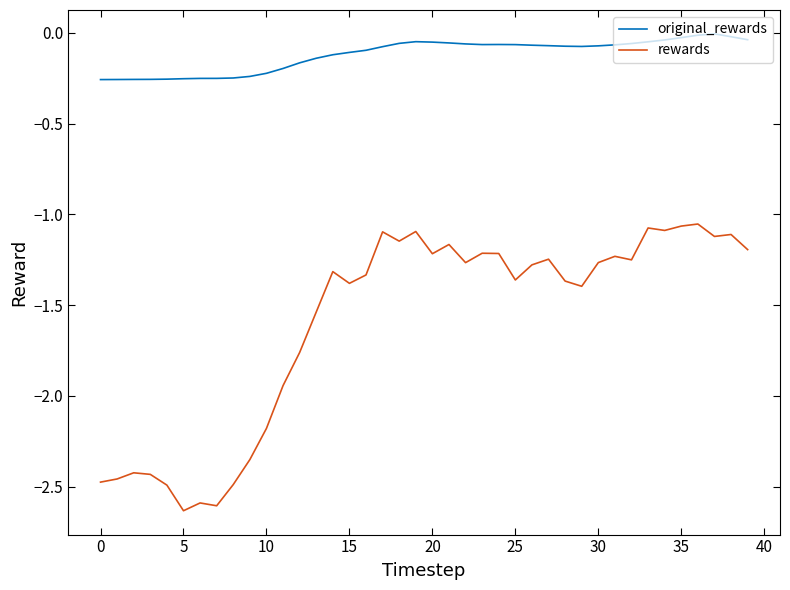

What are all the series names shown in the legend?

original_rewards, rewards